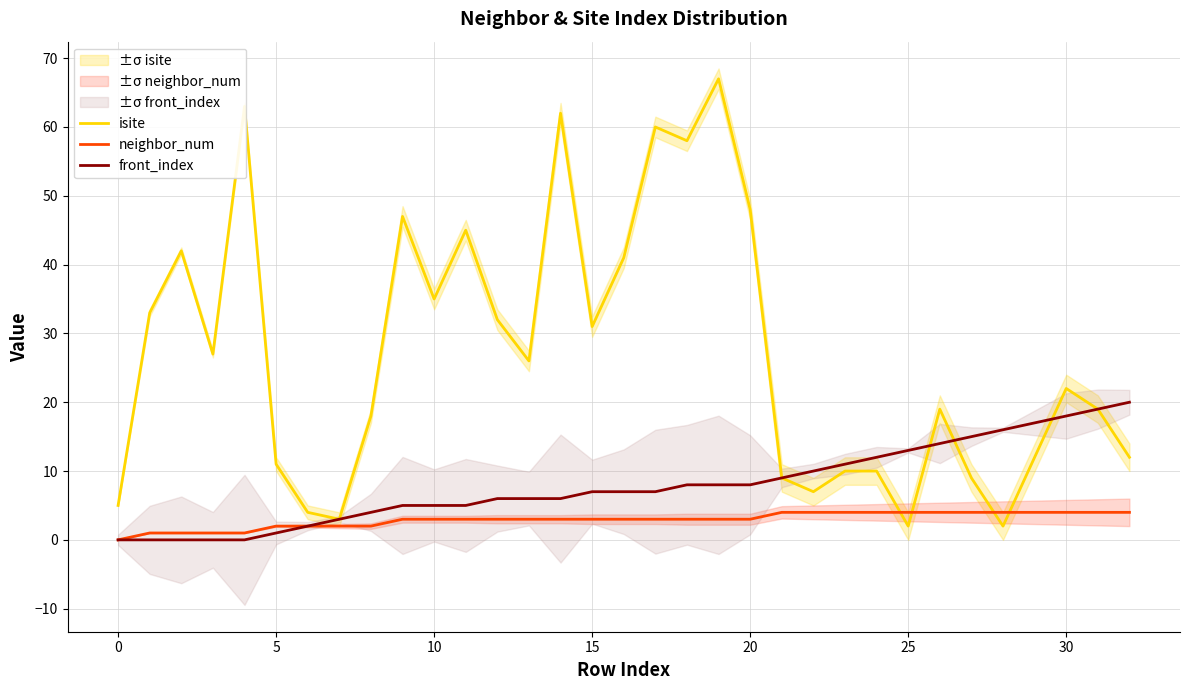

At which category does the chart reach its peak across all series?

19